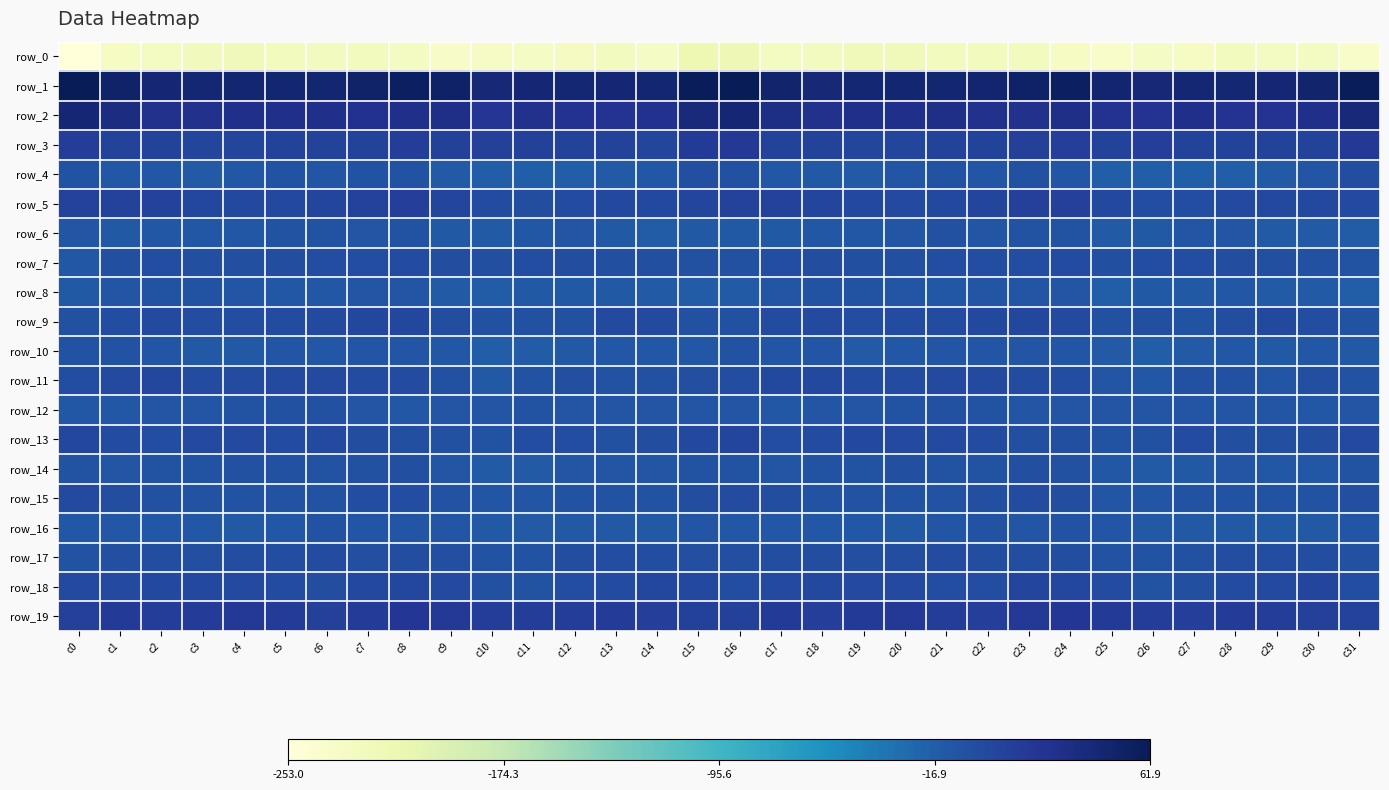

Reading right to left, what are all the values shown in this chart?

row_0: -236.1	-230.1	-230.4	-226.9	-231.9	-232.9	-236.0	-231.8	-227.1	-226.6	-227.0	-222.7	-223.4	-227.4	-230.6	-216.1	-215.0	-233.0	-227.2	-229.4	-232.1	-234.1	-235.2	-229.7	-226.1	-227.8	-225.1	-222.7	-224.2	-230.1	-231.6	-253.0
row_1: 59.8	48.1	43.0	44.1	43.7	41.0	46.9	55.1	52.0	46.8	45.3	45.4	44.2	42.1	48.1	61.9	60.1	44.6	43.3	44.1	42.5	41.9	51.3	55.0	49.6	45.8	45.4	44.9	43.4	42.7	49.7	60.8
row_2: 40.9	28.3	23.6	23.2	27.6	22.5	24.4	29.6	26.6	26.6	29.0	28.2	27.8	26.4	32.1	42.6	37.7	25.1	22.7	24.9	26.9	21.2	28.7	27.9	25.8	28.4	28.6	28.2	26.9	27.2	34.3	42.2
row_3: 18.2	8.1	6.5	7.1	7.8	11.5	8.2	12.6	11.0	7.0	7.1	6.1	5.2	7.2	7.3	17.9	15.9	5.8	7.1	6.8	9.6	10.7	9.8	12.7	8.8	7.1	7.4	5.1	6.1	6.8	7.0	13.0
row_4: -2.5	-9.2	-13.6	-15.9	-17.6	-16.7	-16.3	-9.9	-4.8	-10.1	-8.1	-8.9	-14.3	-11.9	-11.4	-5.8	-4.3	-11.9	-14.3	-16.7	-17.6	-16.7	-14.1	-6.8	-6.8	-10.6	-6.7	-11.7	-13.8	-11.4	-11.8	-7.8
row_5: 1.5	2.1	2.6	1.3	-1.6	-1.5	2.0	10.8	11.1	5.3	2.8	1.4	2.8	5.9	8.5	7.2	4.1	2.2	2.8	0.1	-2.3	-0.5	5.6	12.4	8.8	4.3	2.1	1.8	3.4	7.5	8.0	7.9
row_6: -15.1	-14.2	-13.7	-10.6	-10.5	-12.7	-14.3	-7.7	-7.7	-9.7	-5.5	-10.3	-11.5	-10.8	-11.9	-12.4	-12.0	-14.5	-12.1	-10.3	-11.1	-13.7	-12.2	-6.4	-9.1	-7.5	-6.9	-11.5	-11.3	-10.9	-12.6	-10.1
row_7: -6.9	-4.9	-4.1	-3.3	-1.7	-1.8	-4.4	-0.3	-1.0	-1.4	-1.8	-3.3	-4.1	-3.0	-1.8	-5.6	-5.2	-4.2	-3.8	-2.9	-1.0	-3.4	-2.8	0.1	-1.0	-1.4	-2.6	-3.8	-4.1	-1.9	-3.8	-11.0
row_8: -15.9	-13.9	-13.2	-11.6	-12.6	-13.0	-15.8	-10.6	-8.4	-10.5	-11.8	-9.0	-7.0	-6.9	-9.5	-13.8	-14.6	-13.9	-12.2	-11.9	-12.7	-14.7	-13.8	-9.2	-8.4	-11.8	-11.0	-8.4	-6.5	-7.5	-10.1	-12.7
row_9: -6.7	-2.1	2.1	-2.8	-6.1	-4.4	-4.9	1.5	3.1	2.3	-0.3	-0.7	-1.6	0.5	-0.4	-5.2	-5.6	0.4	0.8	-4.7	-5.6	-5.0	-2.7	3.2	2.9	1.3	-0.8	-1.0	-1.1	0.9	-1.7	-4.8
row_10: -12.5	-11.7	-12.1	-11.7	-14.1	-16.1	-13.9	-9.4	-9.4	-10.4	-10.7	-10.8	-13.6	-10.5	-8.9	-8.2	-11.0	-11.5	-11.8	-12.3	-15.0	-16.3	-11.1	-9.4	-9.5	-11.1	-10.0	-12.0	-13.0	-9.6	-8.0	-6.0
row_11: -7.6	-4.5	-8.6	-5.0	-4.6	-11.8	-9.5	-1.4	0.2	0.7	1.4	0.3	-0.7	2.5	2.2	-1.6	-4.3	-5.4	-8.1	-3.5	-6.9	-13.0	-5.4	-0.7	0.4	1.1	1.3	-0.1	-0.0	3.5	0.6	-1.8
row_12: -10.6	-10.8	-9.3	-9.0	-9.1	-9.1	-10.2	-10.5	-9.4	-6.8	-4.6	-7.7	-8.6	-9.5	-11.7	-10.6	-9.4	-10.2	-8.6	-9.7	-8.2	-10.0	-9.7	-10.8	-8.5	-5.2	-5.7	-8.2	-8.8	-10.4	-11.8	-11.5
row_13: 1.4	-2.1	-4.4	-3.6	-0.7	-4.7	-6.0	-4.4	-3.4	-0.1	0.7	0.9	1.8	-0.7	-1.1	5.1	2.0	-2.4	-4.9	-1.9	-1.8	-6.1	-4.9	-4.6	-2.2	1.2	0.2	1.6	1.3	-2.1	-0.1	3.2
row_14: -7.0	-10.9	-10.9	-10.2	-12.2	-13.7	-11.4	-5.1	-3.5	-6.6	-6.0	-4.3	-6.5	-6.9	-8.9	-6.0	-7.6	-10.6	-10.6	-10.4	-13.4	-13.5	-8.6	-4.0	-4.7	-6.8	-5.1	-5.1	-6.5	-7.9	-9.4	-6.6
row_15: -4.1	-6.9	-6.4	-5.8	-8.1	-8.9	-8.8	-2.7	-0.5	-4.2	-7.7	-6.2	-7.9	-6.3	-3.2	-0.0	-2.3	-7.0	-5.8	-6.3	-8.8	-9.3	-6.7	-1.0	-1.6	-6.1	-7.3	-6.5	-8.0	-5.0	-3.2	0.7
row_16: -10.4	-12.6	-12.4	-12.1	-13.1	-12.8	-9.9	-7.8	-9.5	-7.9	-9.7	-12.8	-11.6	-11.0	-11.5	-11.1	-10.2	-12.4	-12.3	-12.1	-13.3	-12.0	-8.3	-8.5	-9.5	-7.7	-11.6	-12.3	-11.3	-11.4	-11.7	-10.9
row_17: -5.4	-2.4	-1.7	-2.4	-4.9	-7.5	-6.0	-3.0	-2.9	-2.3	-0.0	-2.9	-4.1	-3.0	-2.6	-4.1	-3.7	-1.4	-2.0	-3.2	-6.1	-7.4	-4.5	-2.5	-3.7	-0.8	-1.1	-3.3	-4.2	-2.5	-3.4	-5.9
row_18: -1.8	4.2	0.5	-0.5	-4.3	-6.8	-0.8	3.0	4.4	-1.0	-1.3	1.4	1.5	2.7	0.8	-1.6	2.0	3.3	-0.2	-1.2	-6.2	-5.2	1.4	3.9	2.8	-2.4	0.3	1.4	2.1	2.4	0.8	1.5
row_19: 6.9	10.9	13.7	14.0	12.3	13.2	15.5	19.3	16.7	11.5	12.7	16.9	15.6	12.5	15.2	9.4	9.0	12.0	14.5	13.0	12.7	13.3	17.3	19.2	14.8	10.6	14.9	17.1	14.3	13.0	15.4	10.4